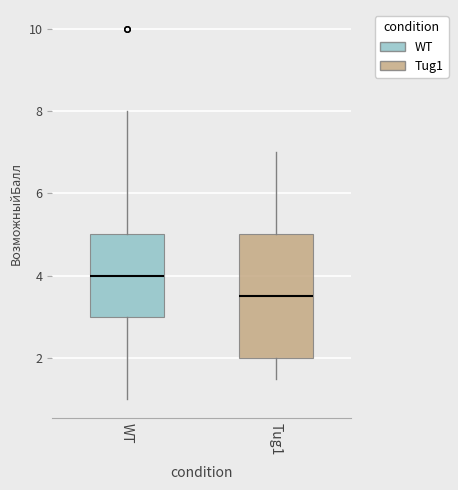

Where does the lower whisker of the box for Tug1 end on the y-axis? The values are not printed on the chart, so give them approximately, as read against the axis.

1.6